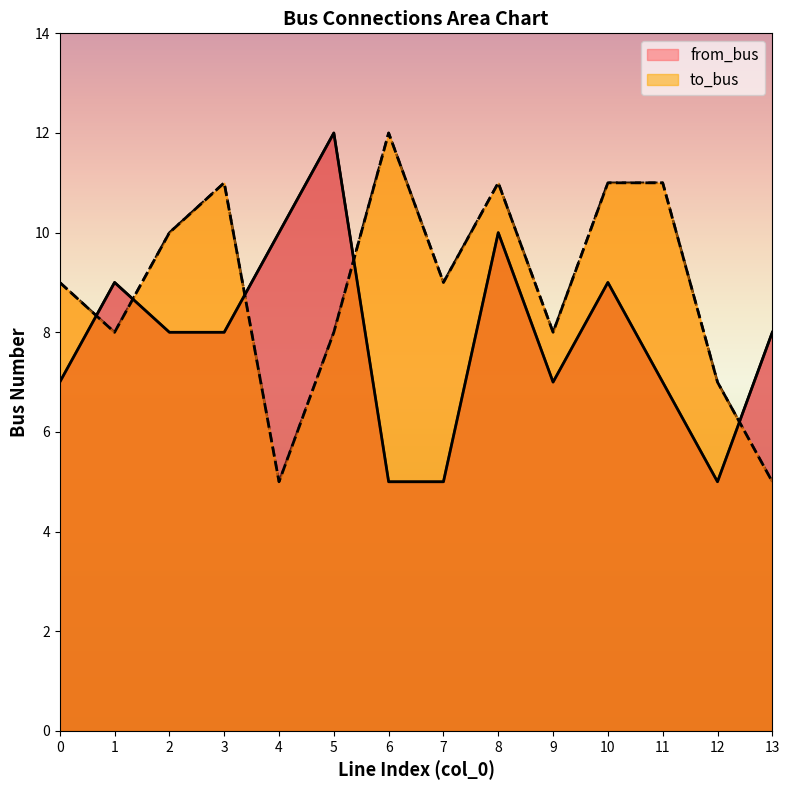

What is the spread (max minus min) of values at 0?

2